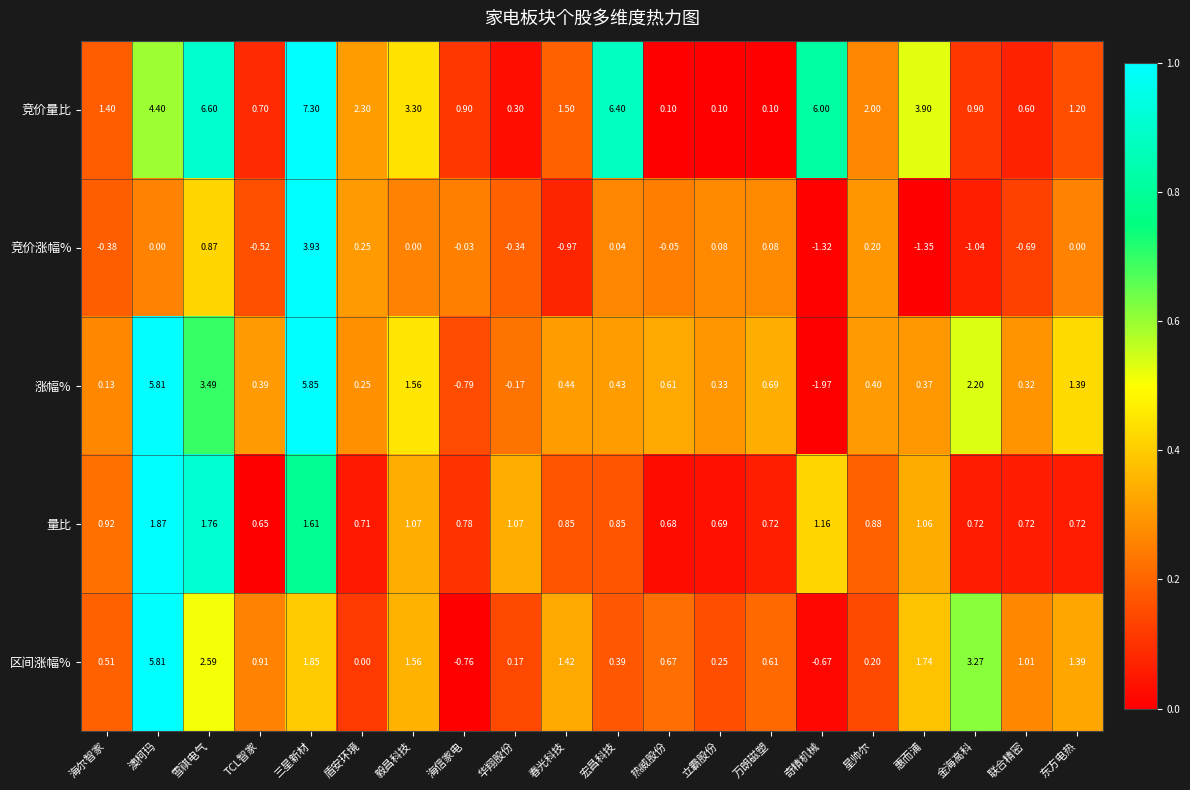

What is the total value across all series at 毅昌科技?

7.5